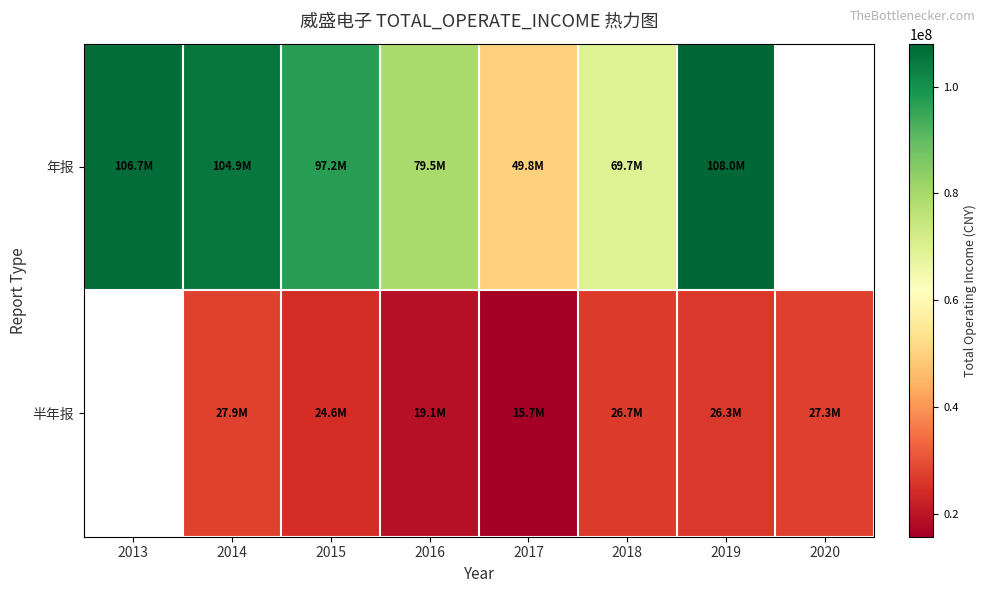

How many data points in 年报 are less than 104941333?

4